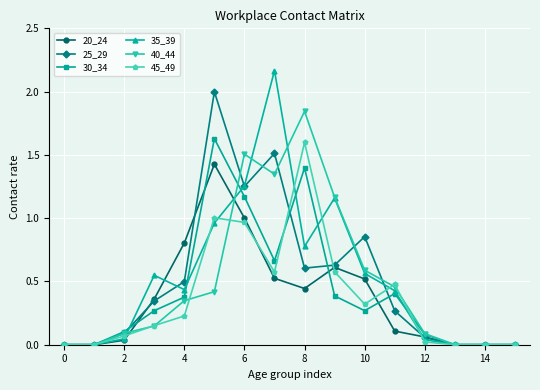

Which series has the largest range (max minus min)?

35_39